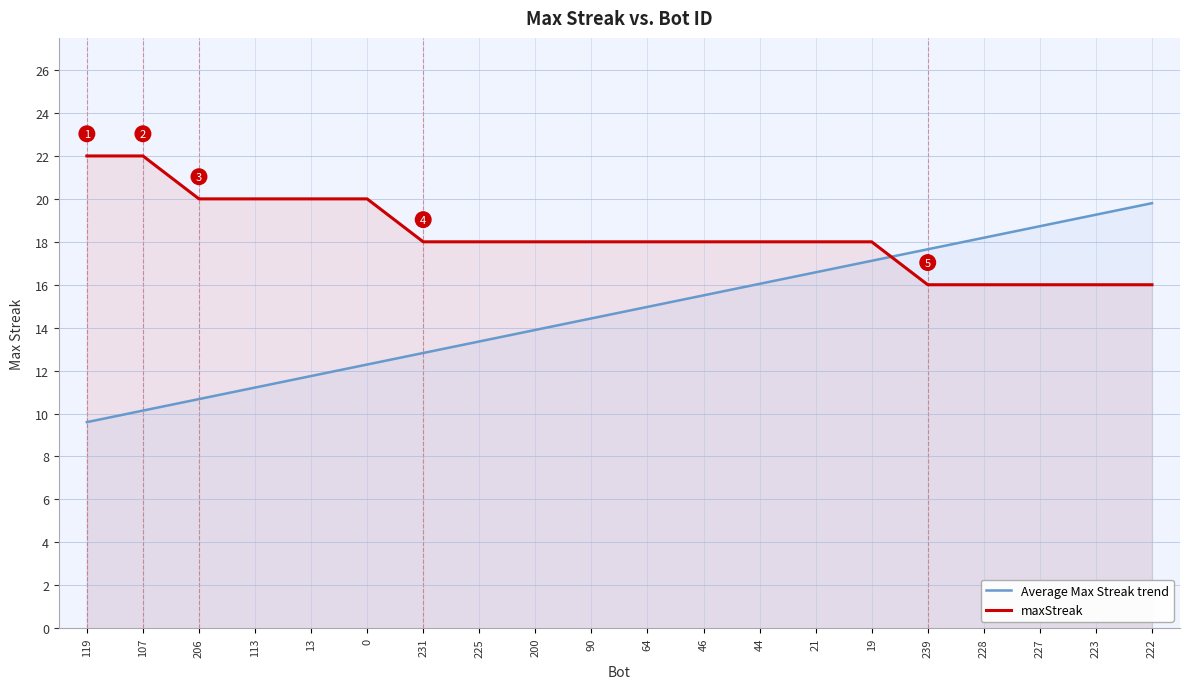

How many lines are shown in the chart?

2